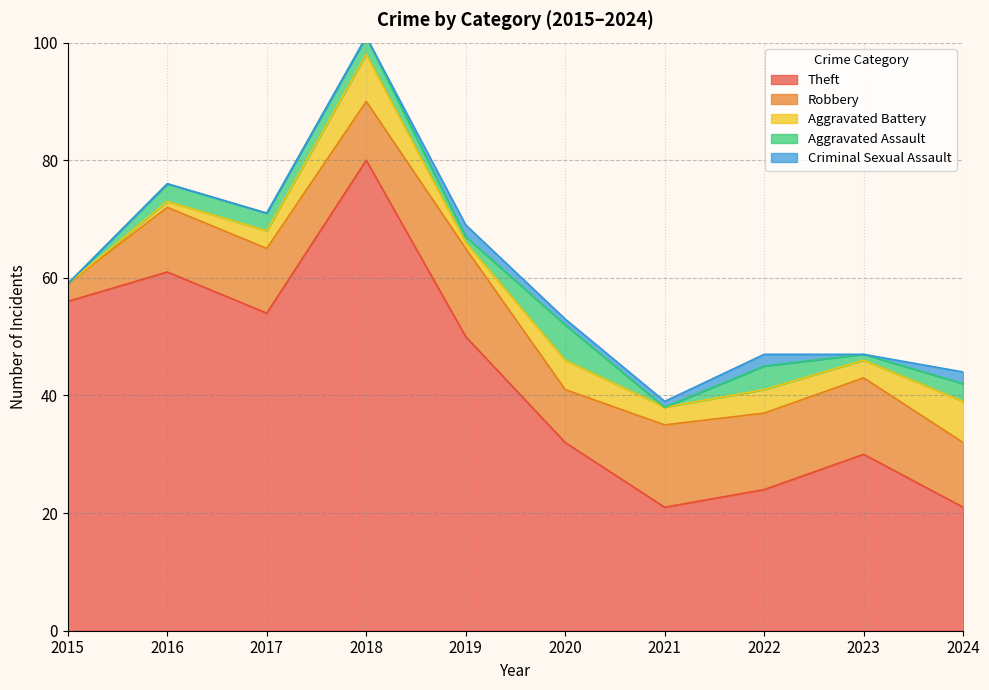

Reading right to left, what are all the values shown in this chart?

Theft: 21	30	24	21	32	50	80	54	61	56
Robbery: 11	13	13	14	9	15	10	11	11	3
Aggravated Battery: 7	3	4	3	5	1	8	3	1	0
Aggravated Assault: 3	1	4	0	6	1	3	3	3	0
Criminal Sexual Assault: 2	0	2	1	1	2	0	0	0	0